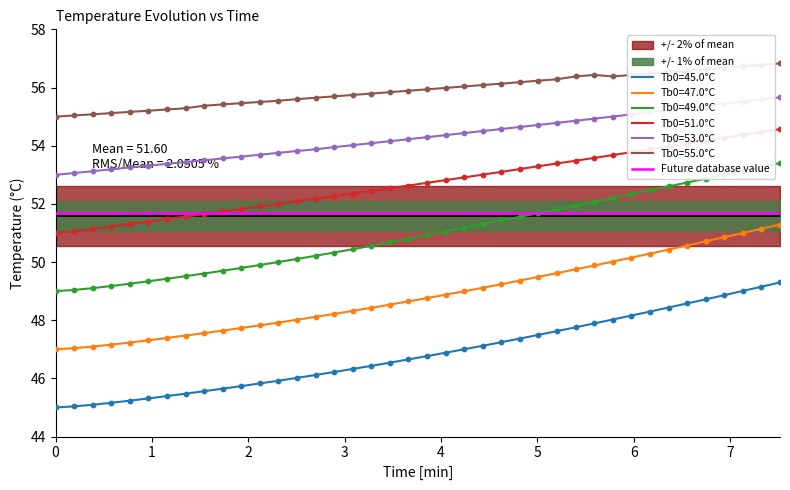

Which series reaches the minimum Y coordinate?

mean line